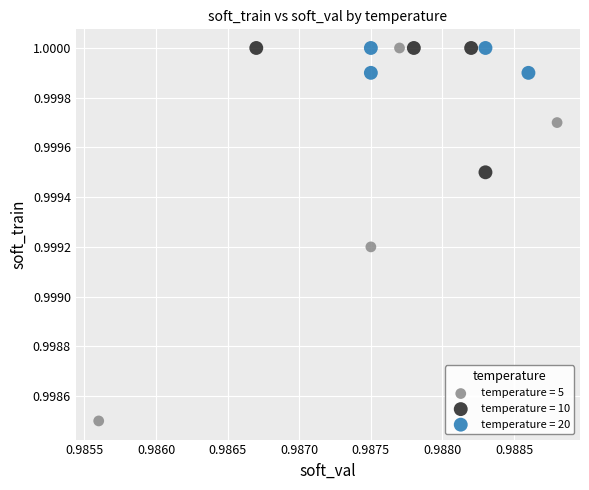

Which series contains the lowest Y value?

temperature = 5